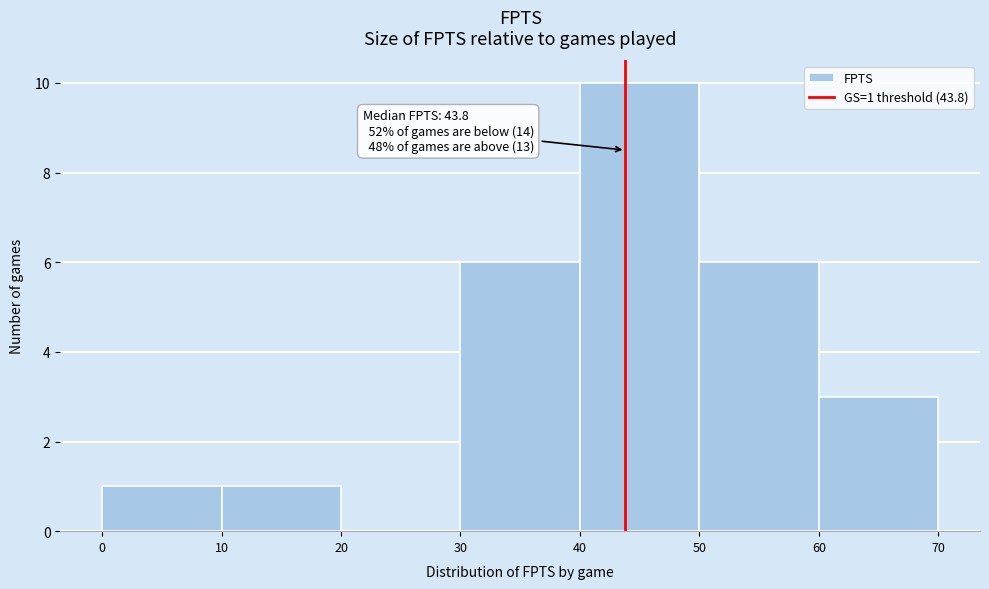

Which range on the x-axis has the tallest bar?

40 to 50